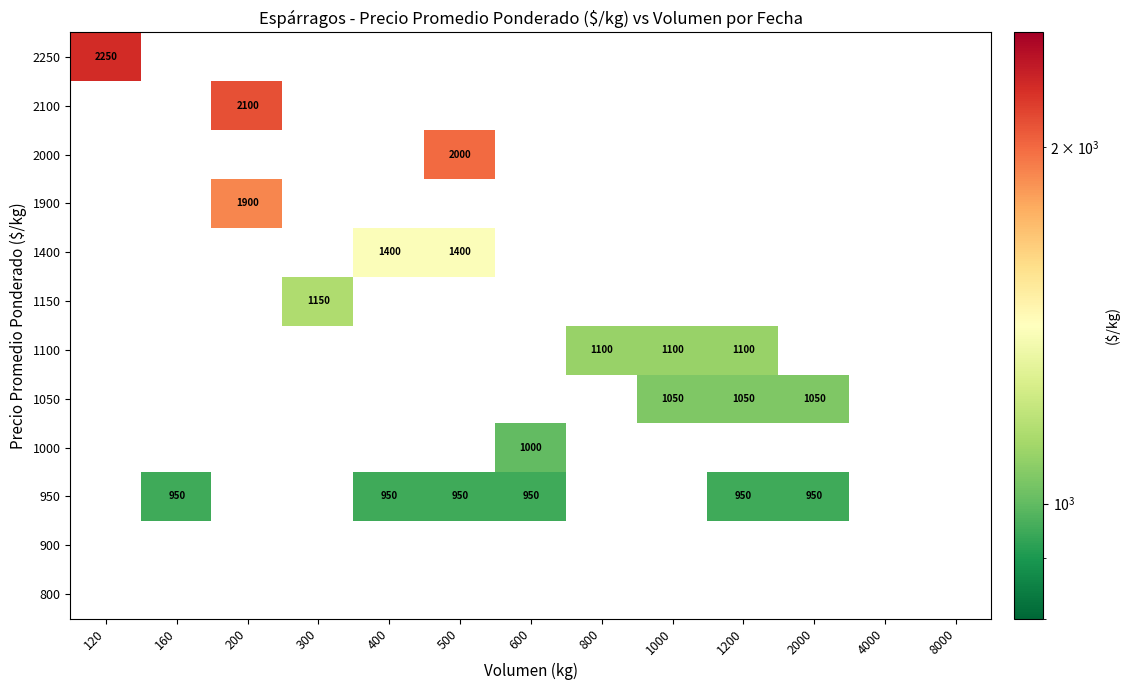

What is the minimum value shown in the chart?

950.0